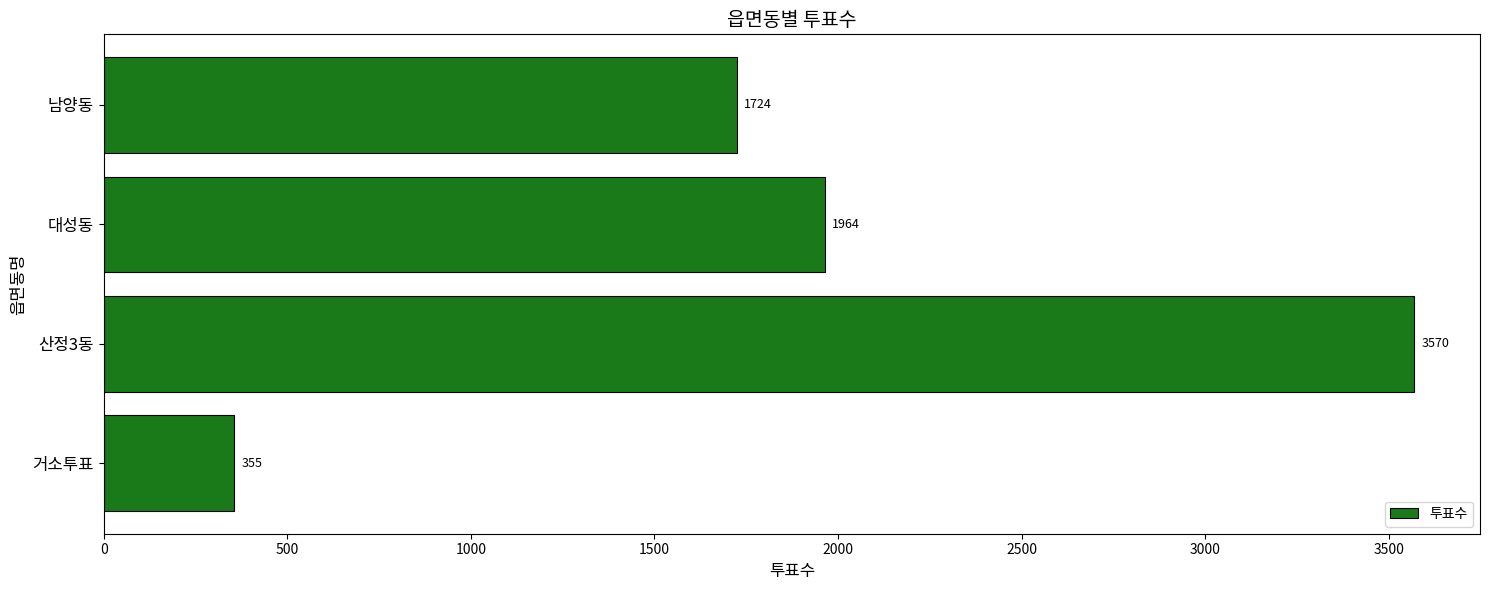

How many bars are there in total?

4